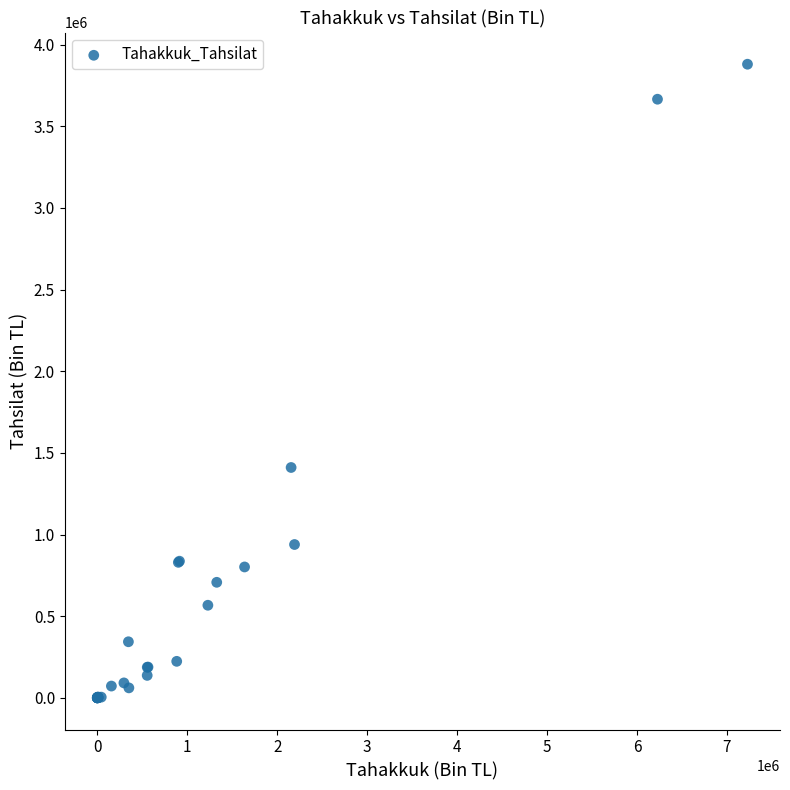

What Y value in the scatter plot is closest to 1939715?

1410348.5